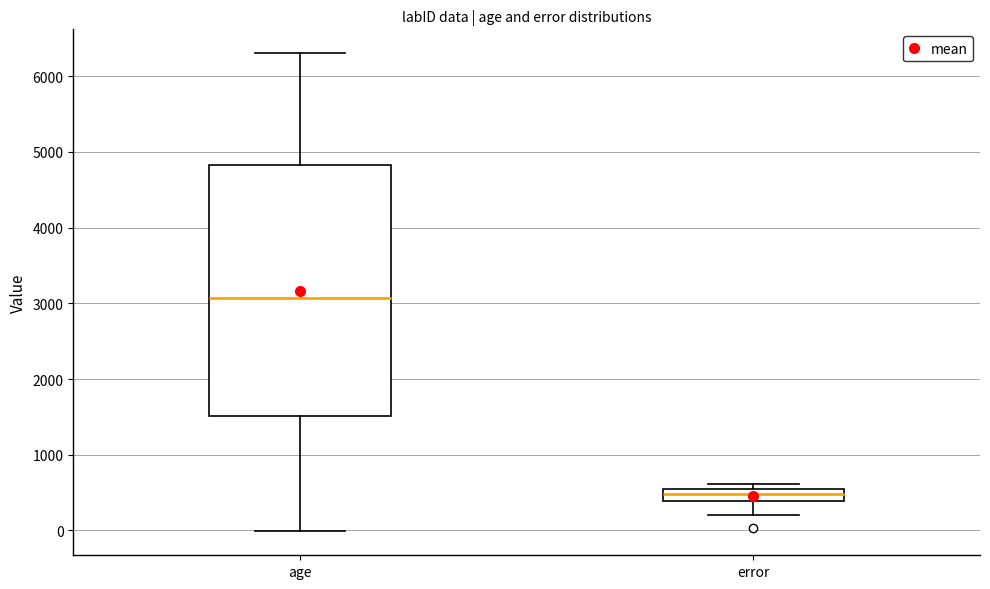

Reading left to right, read every box against the y-axis: the position of its median line, the range the box covers, and the ends of its whiskers. The values are not printed on the chart, so give them approximately, as read against the axis.

age: median 3100, box 1500 to 4800, whiskers 0 to 6300
error: median 500 (inside the box), box 400 to 500, whiskers 200 to 600